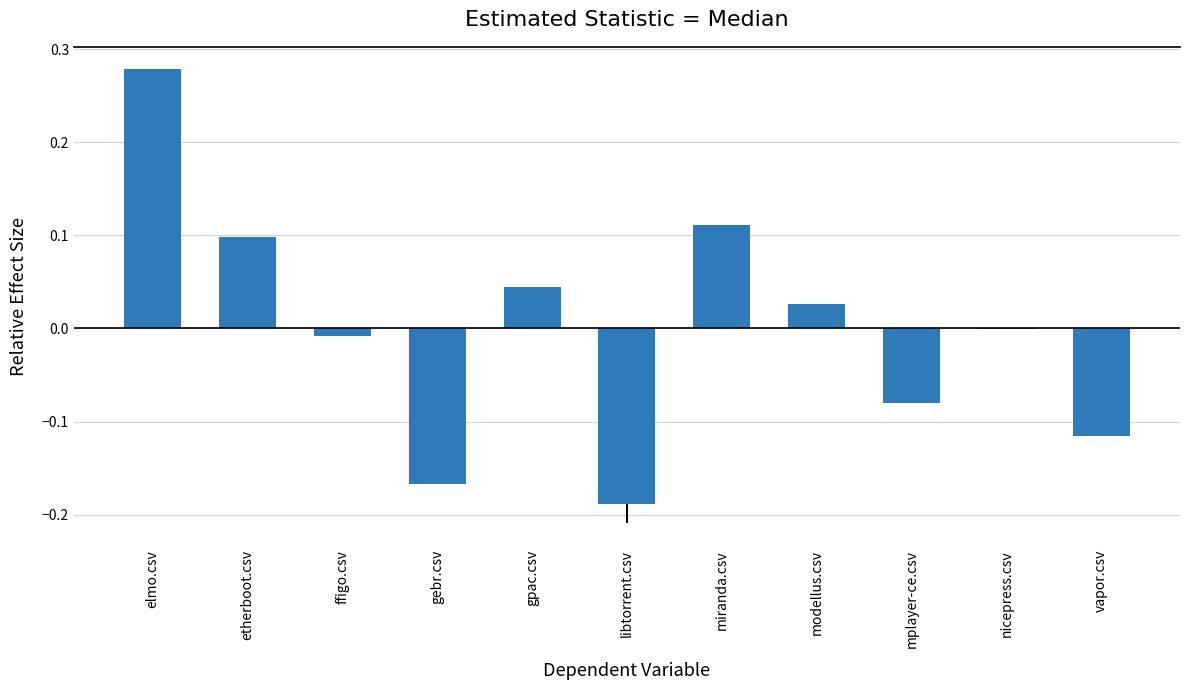

True or false: the data shows -0.0 at nicepress.csv.

True